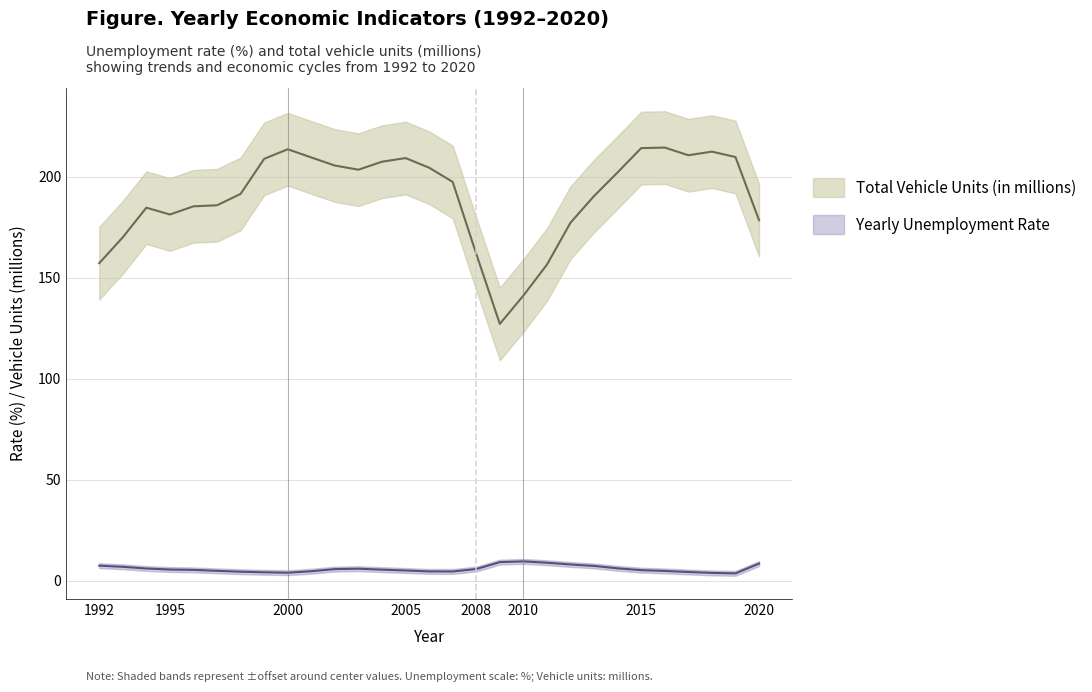

True or false: Yearly Unemployment Rate and Total Vehicle Units (in millions) cross at least once.

False